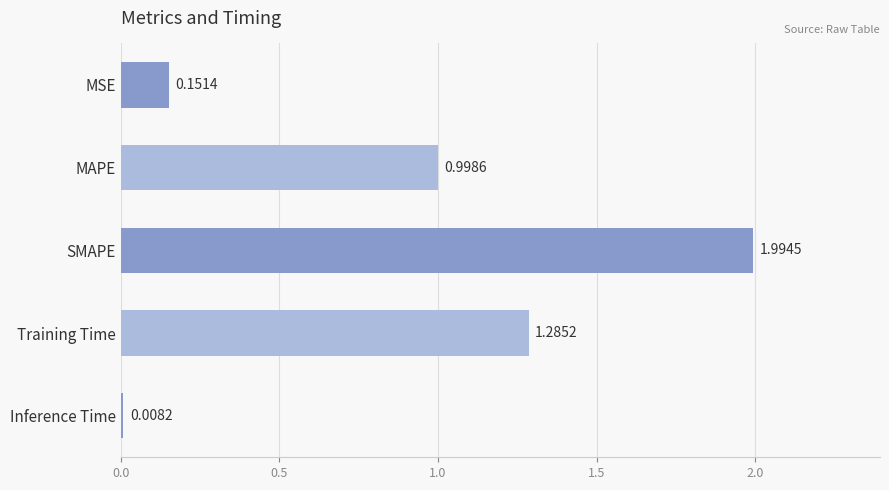

What is the label of the 3rd bar from the top?

SMAPE